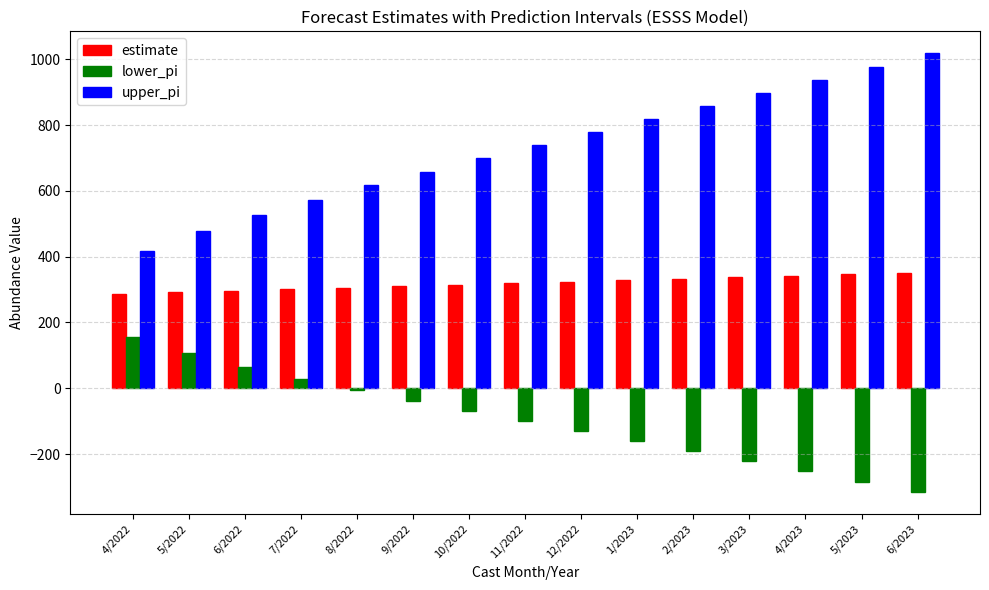

What is the difference between the maximum and minimum values in the lower_pi series?

472.3